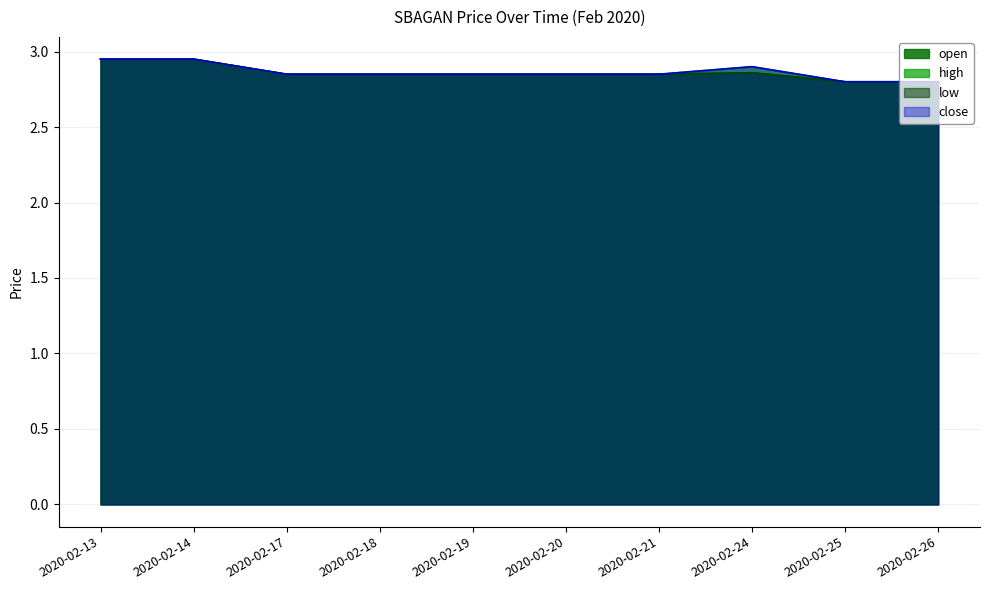

At how many categories does at least one series exceed 2?

10